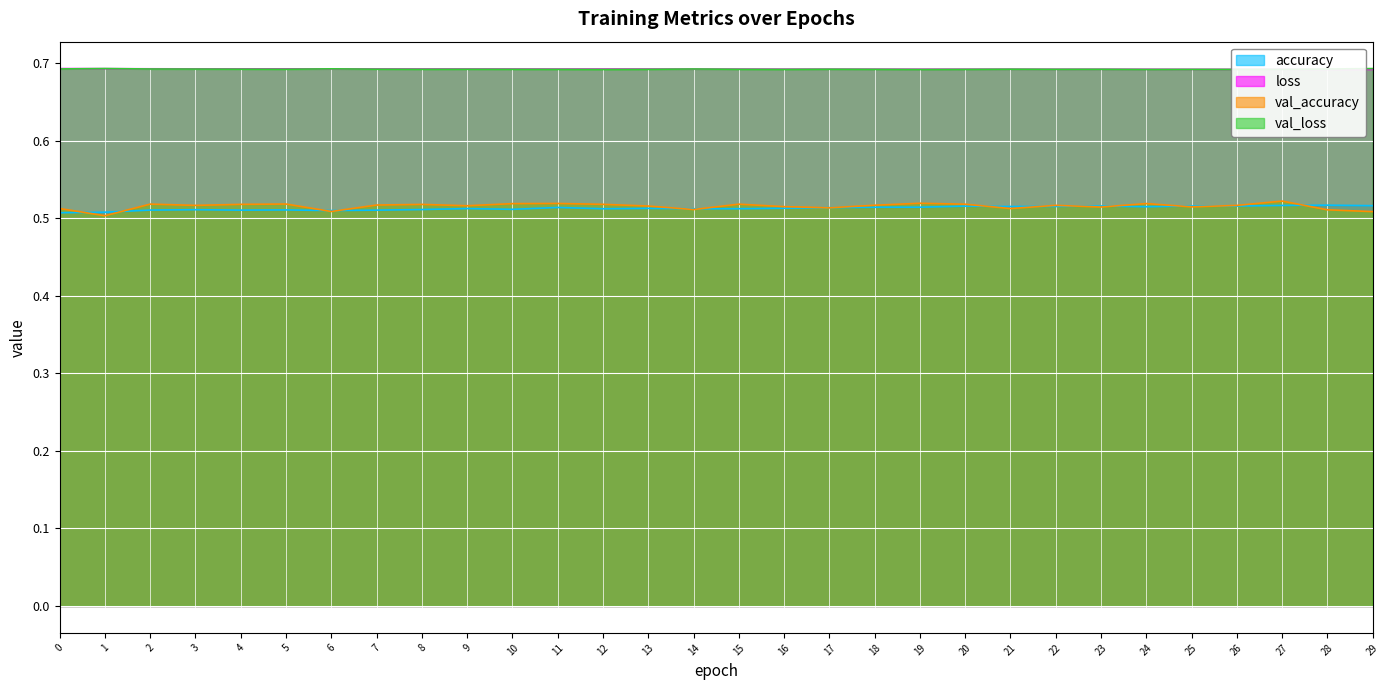

Rank the series at 2 from highest to lowest value.

loss, val_loss, val_accuracy, accuracy